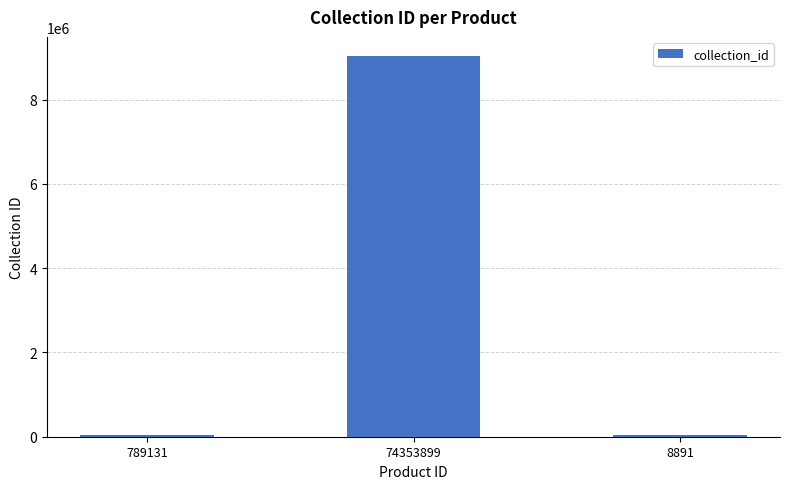

What is the greatest value displayed?

9037124